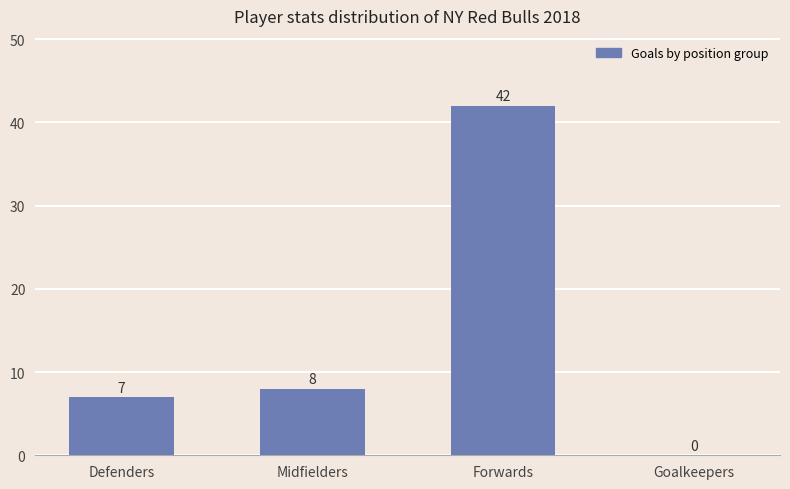

At which label is the value closest to 21?

Midfielders